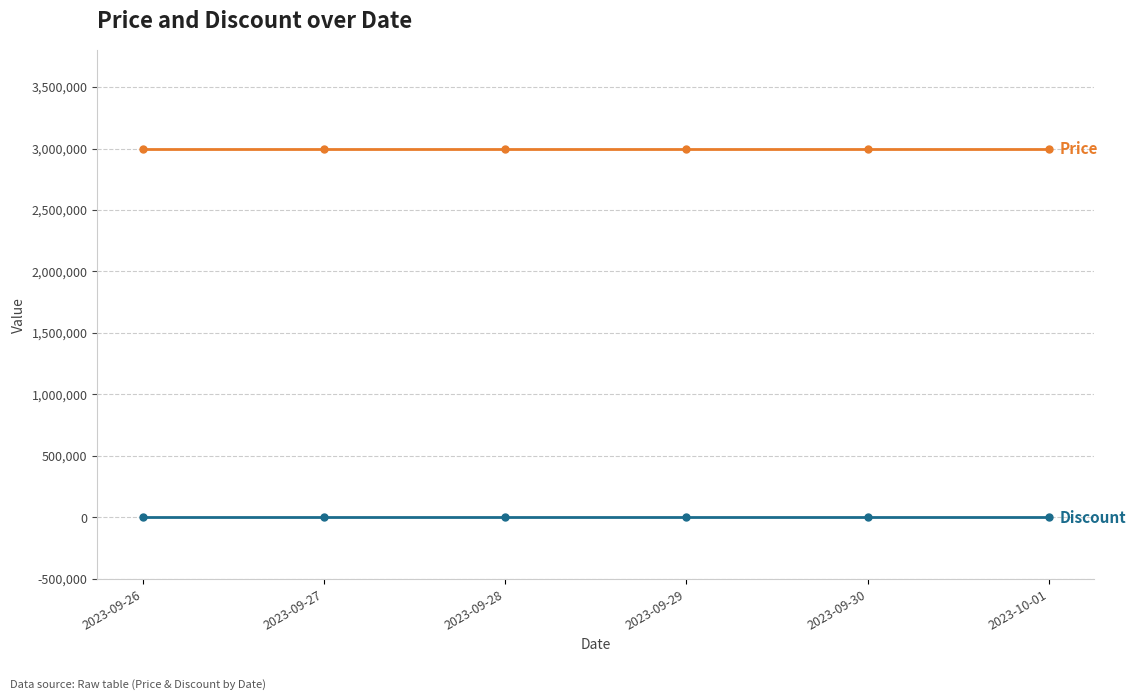

What is the greatest value displayed?

3000000